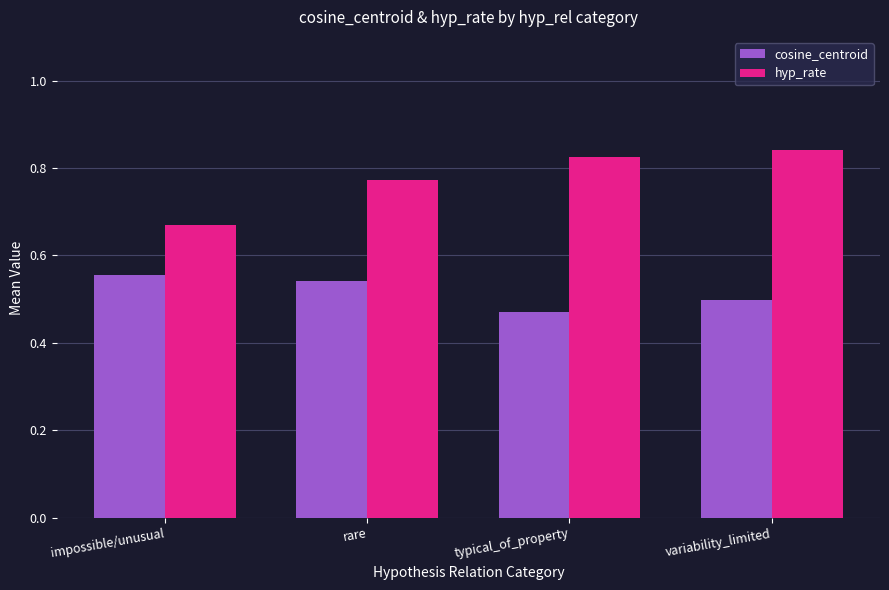

At which category is the sum across all series the highest?

variability_limited